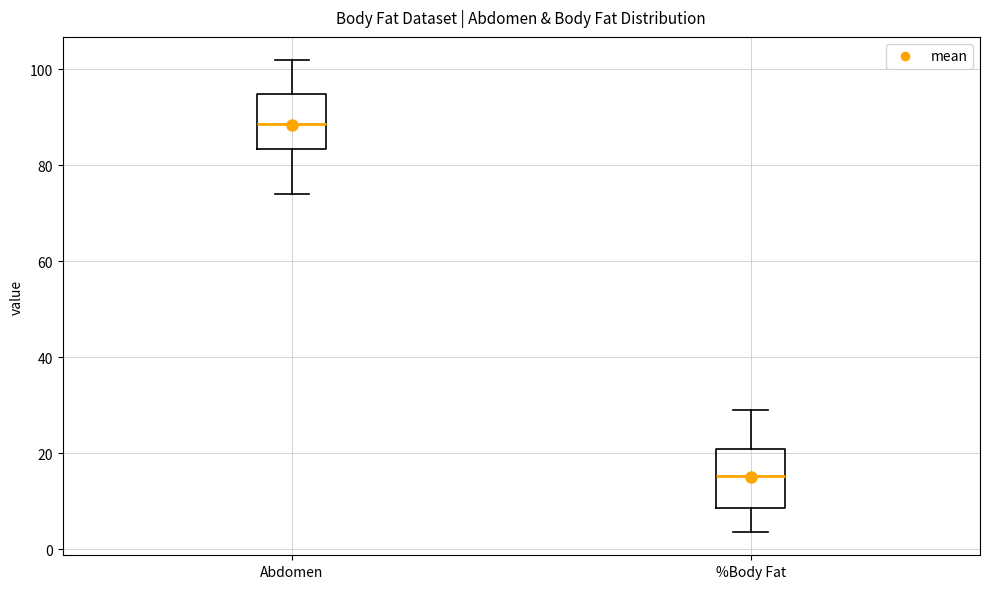

Which box's median line is the highest?

Abdomen